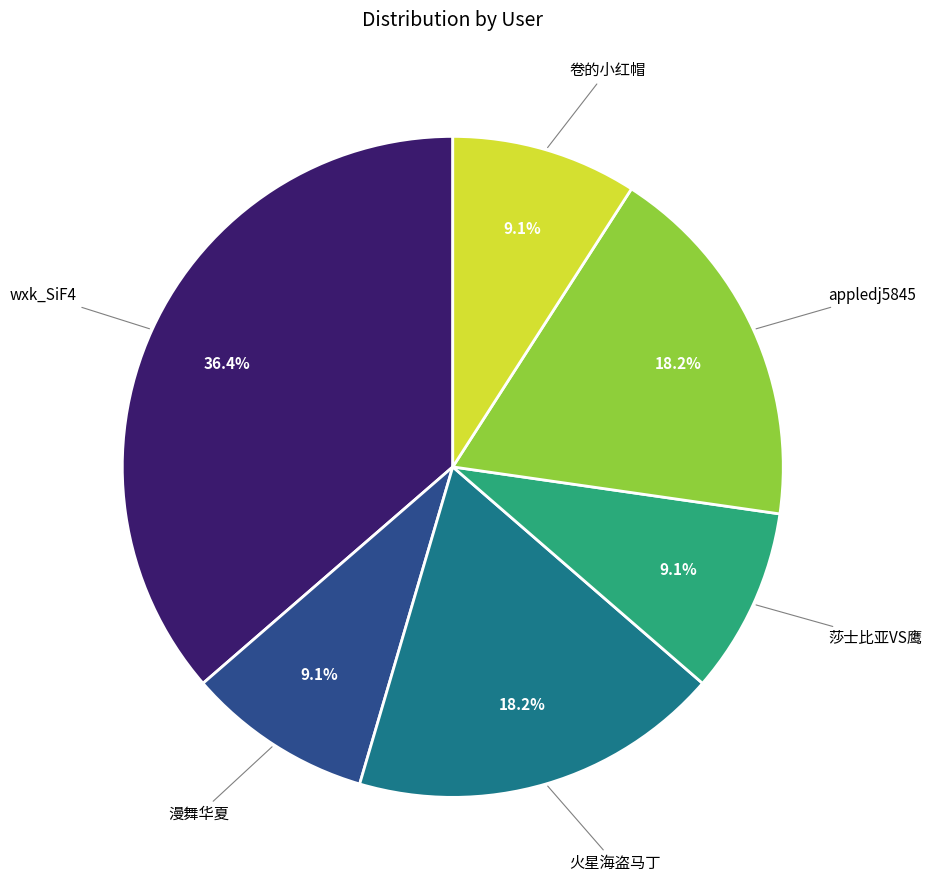

Does any single category account for the majority?

No